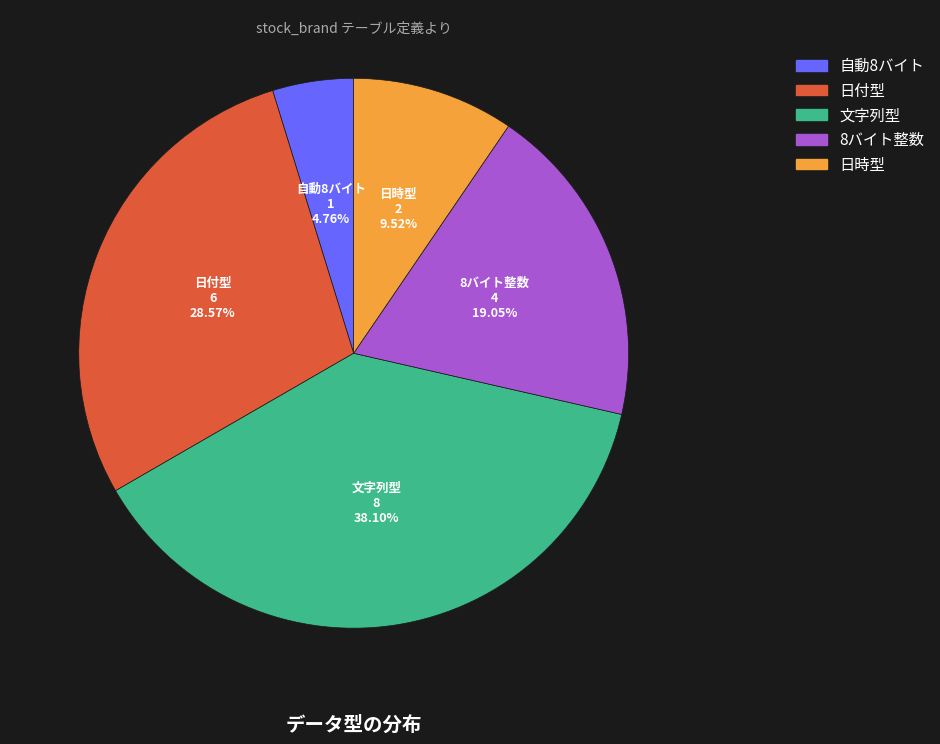

Between 日時型 and 日付型, which is larger?

日付型